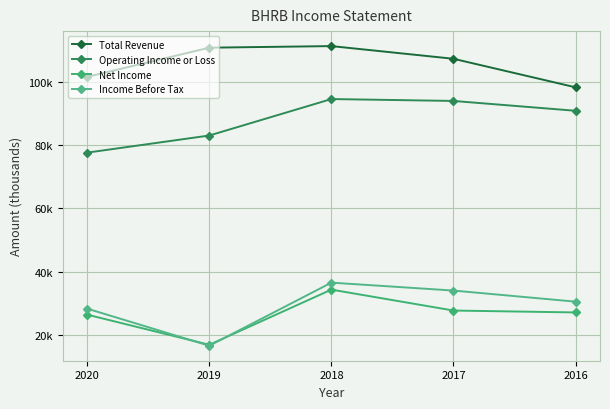

Which series has the largest total across all categories?

Total Revenue